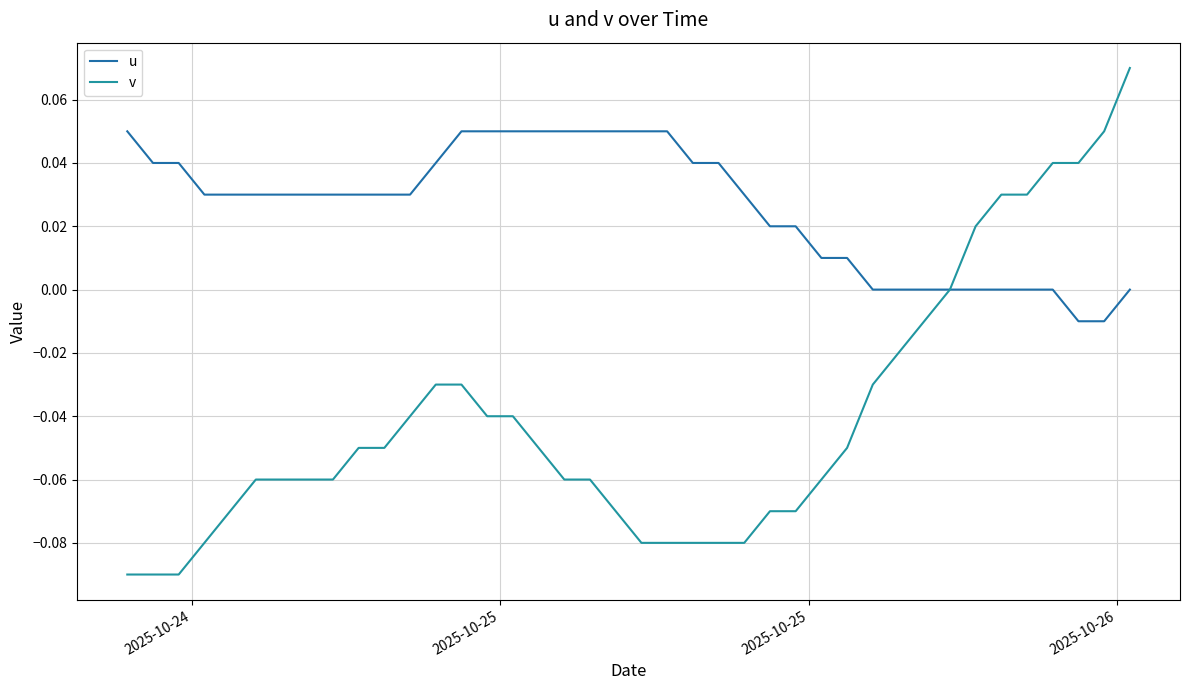

Which series has the largest total across all categories?

u